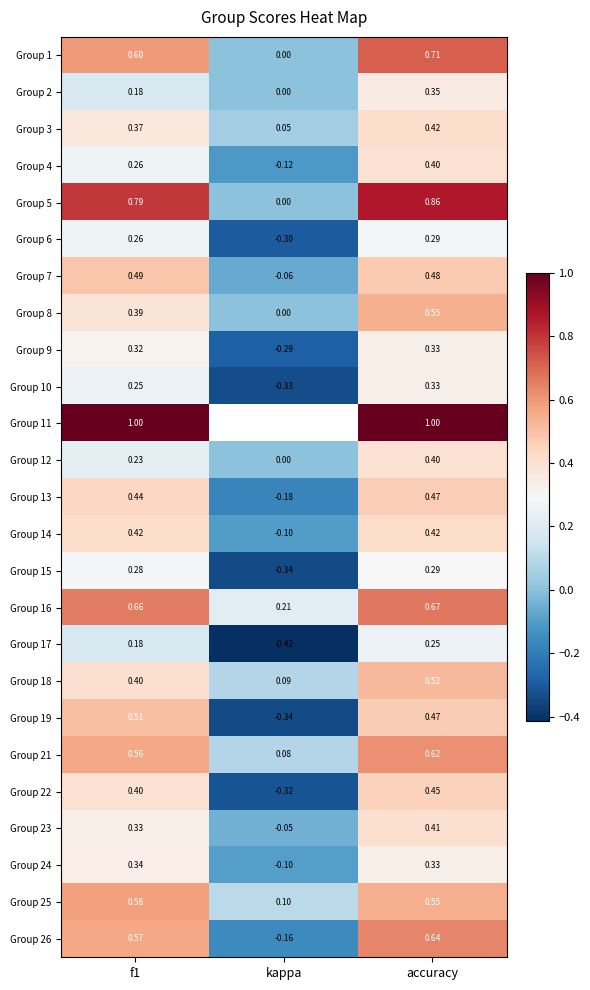

Which has a higher value, kappa or f1?

f1